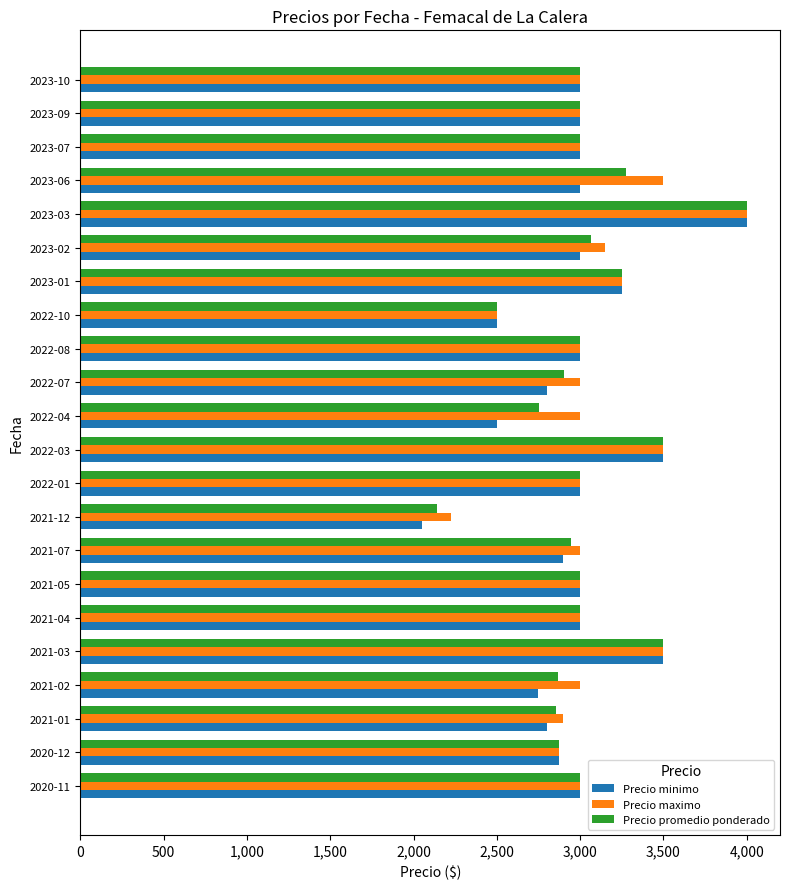

At which category is the sum across all series the highest?

2023-03